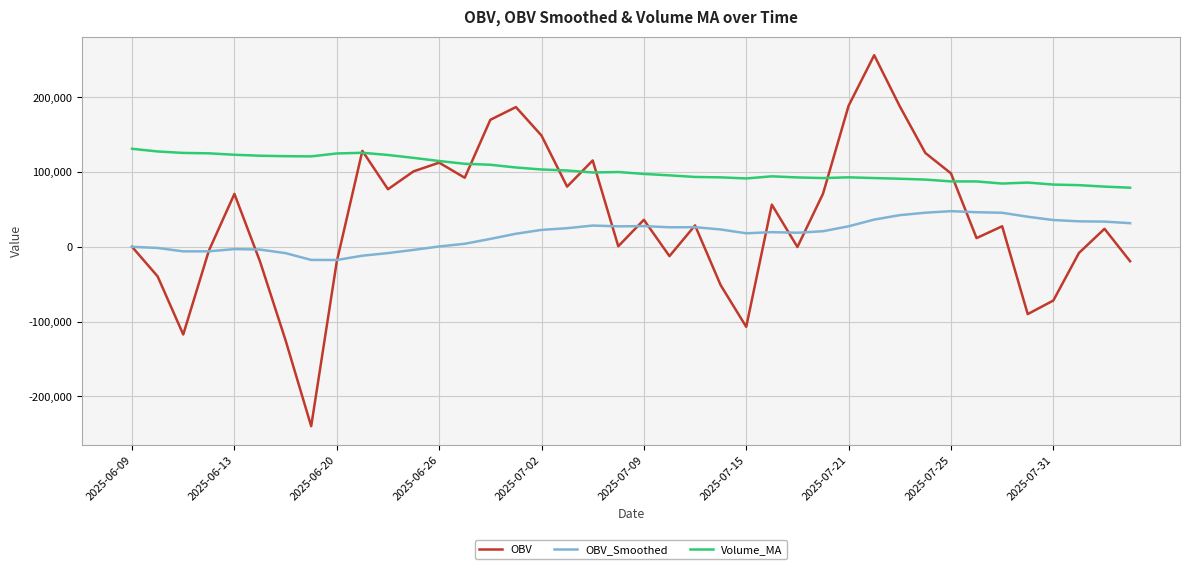

What is the sum of all OBV_Smoothed values?

694786.2